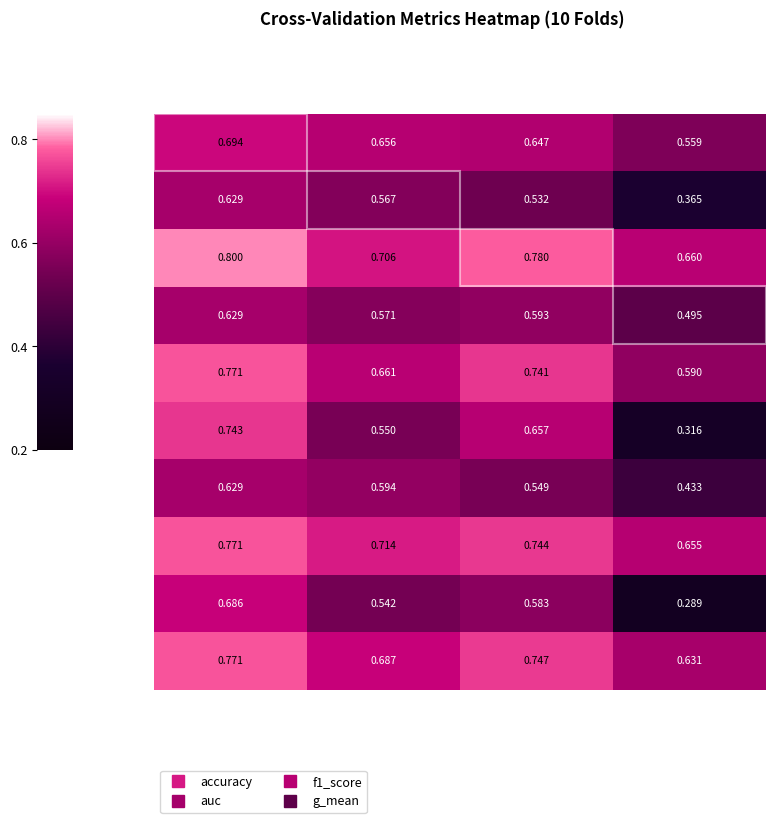

Is the value of Fold 3 at accuracy greater than the value of Fold 7 at accuracy?

Yes